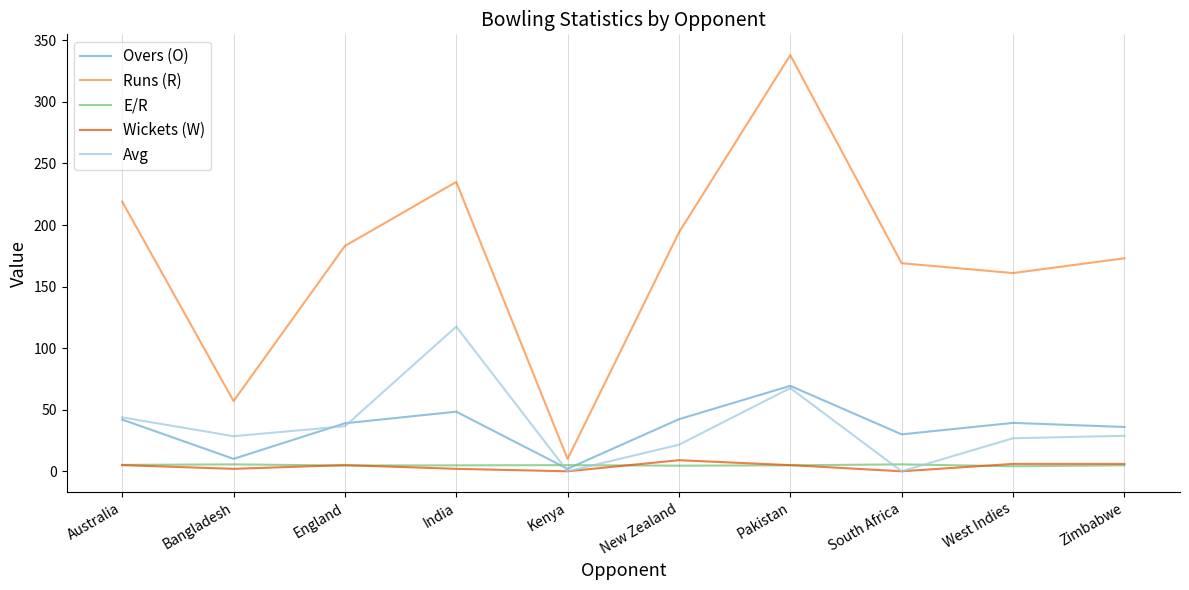

How many lines are shown in the chart?

5